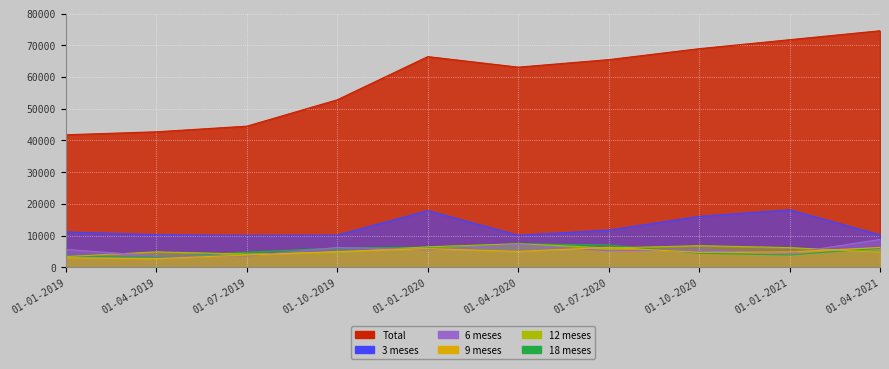

What are all the series names shown in the legend?

Total, 3 meses, 6 meses, 9 meses, 12 meses, 18 meses